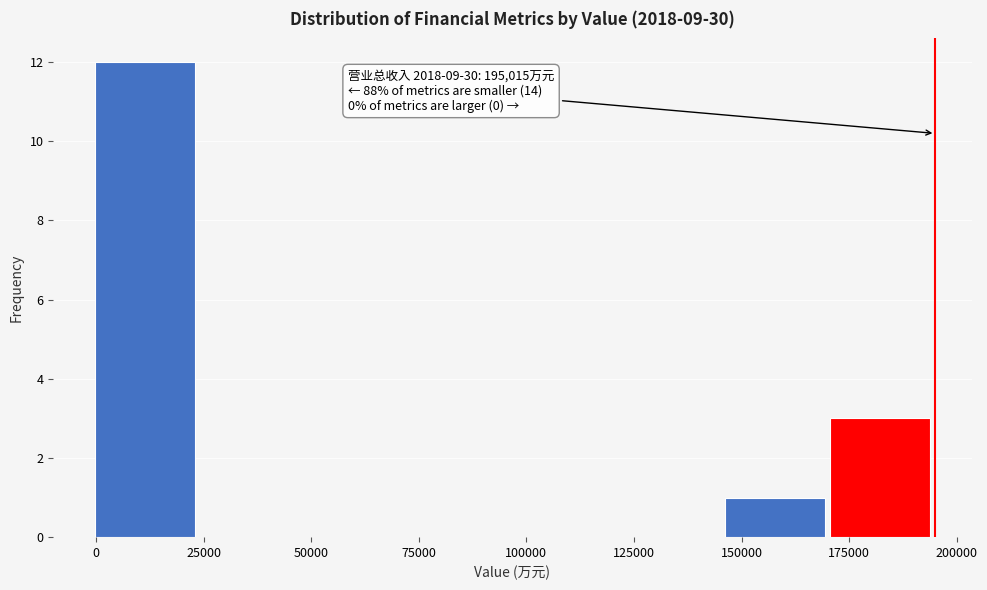

Which range on the x-axis has the tallest bar?

0 to 25000